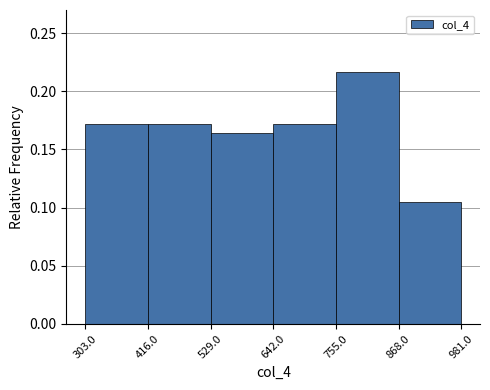

How tall is the bar that spans 529.0 to 642.0 on the x-axis? The values are not printed on the chart, so give them approximately, as read against the axis.

0.165